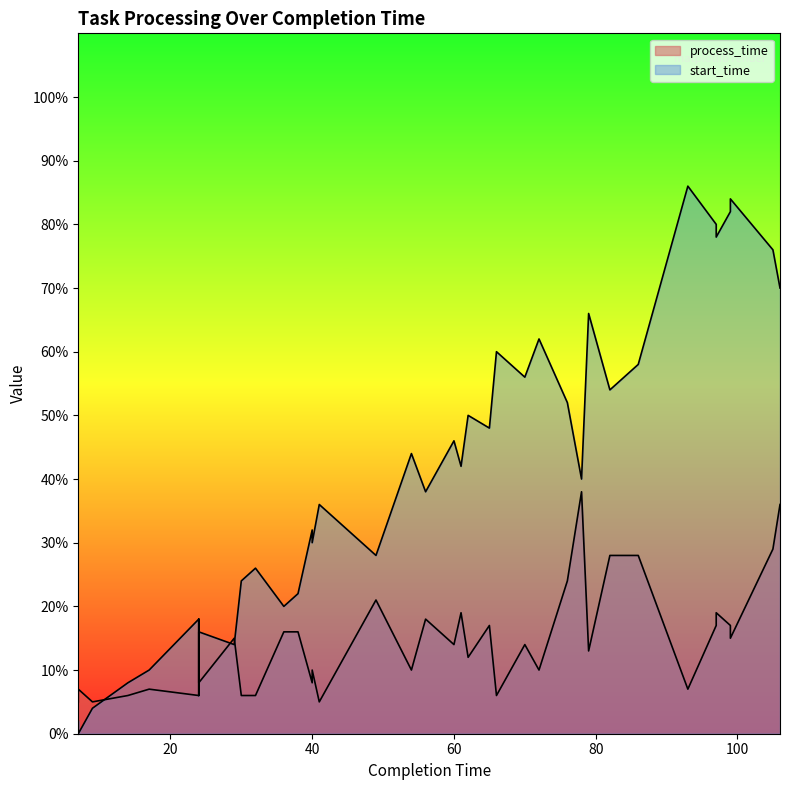

What are all the series names shown in the legend?

process_time, start_time